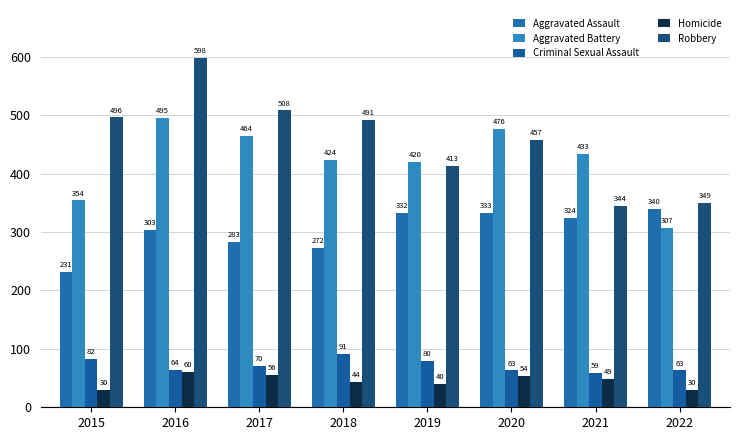

What value does the Aggravated Battery series have at 2019, to the nearest 50?

400